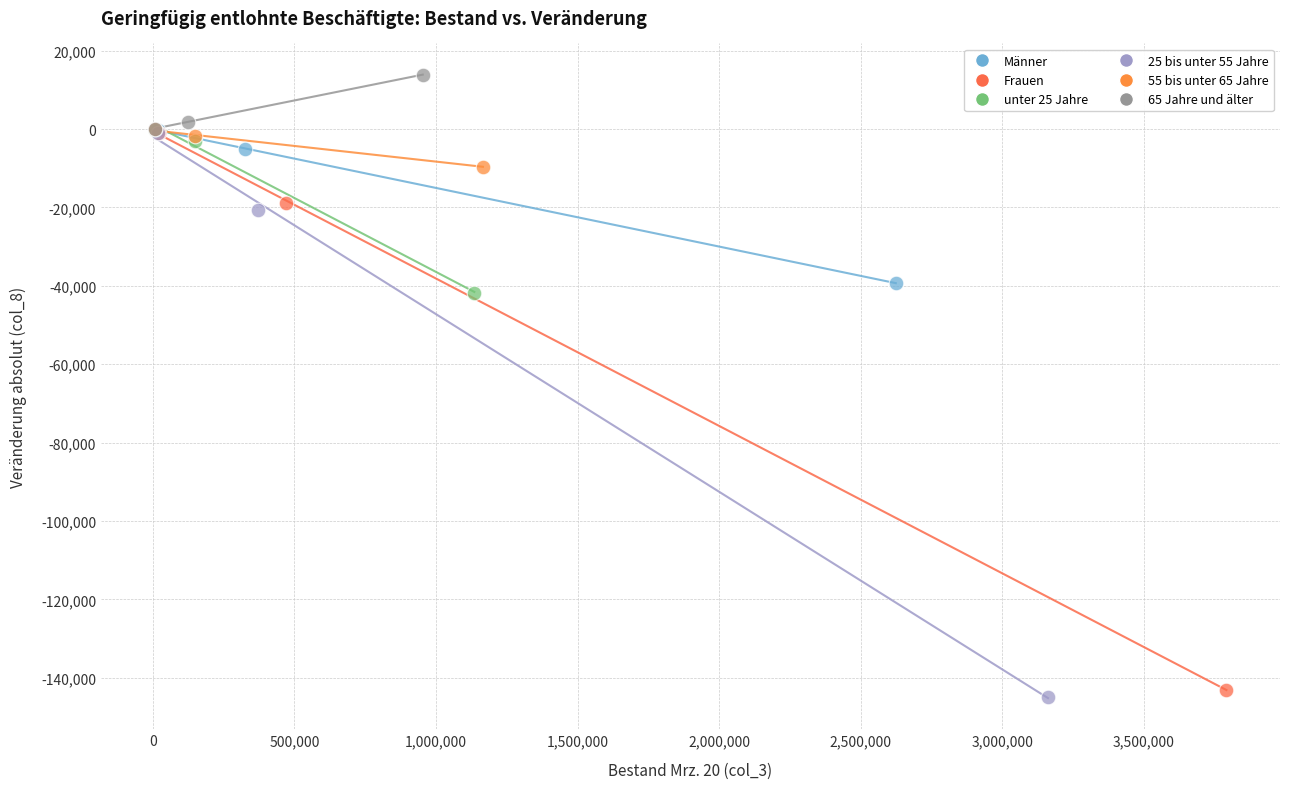

Which series reaches the minimum Y coordinate?

25 bis unter 55 Jahre